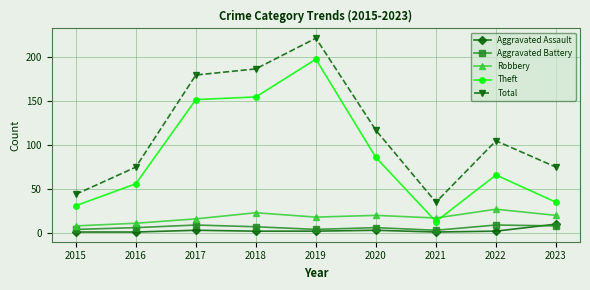

What is the approximate value of Total at 2020, to the nearest 10?

120